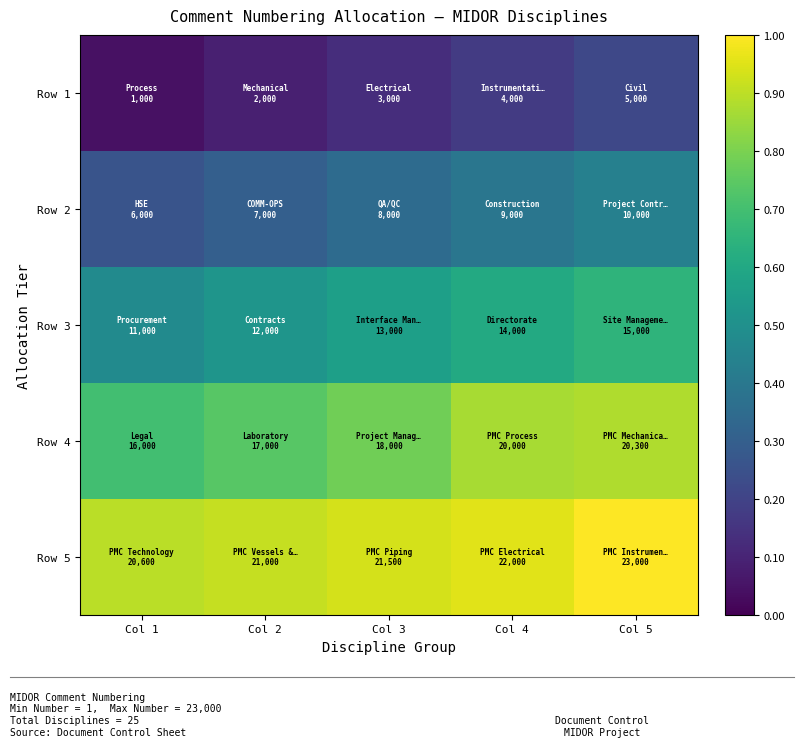

What is the maximum value shown in the chart?

1.0